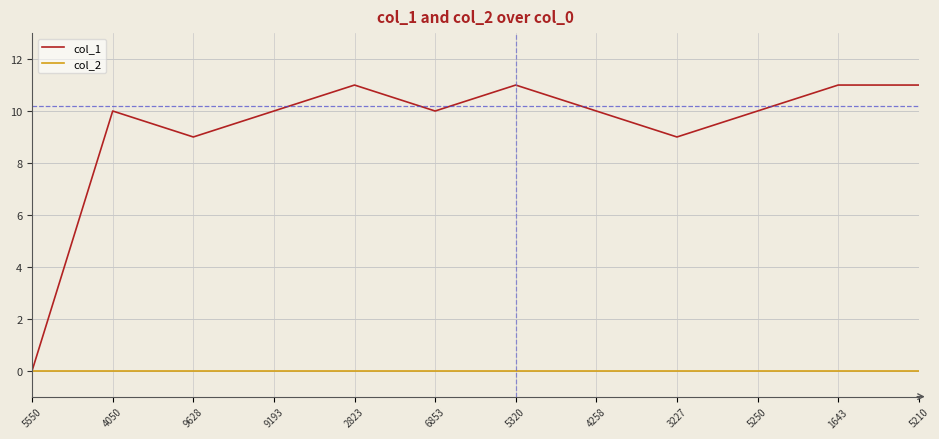

Is it true that col_2 equals 0 at 5250?

True